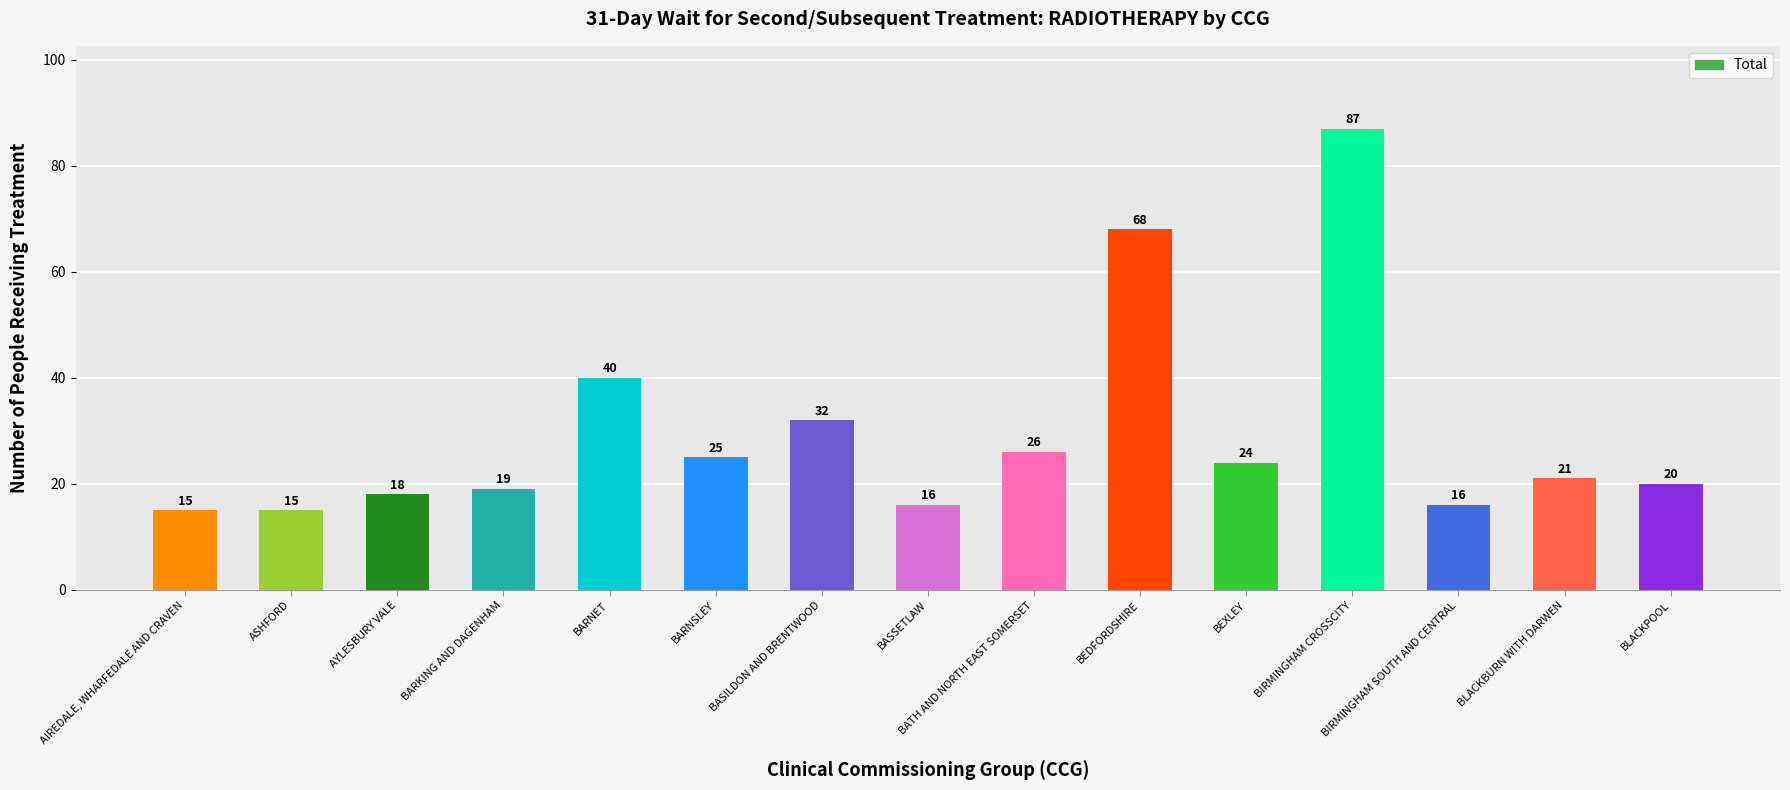

What is the label of the 1st bar from the left?

AIREDALE, WHARFEDALE AND CRAVEN